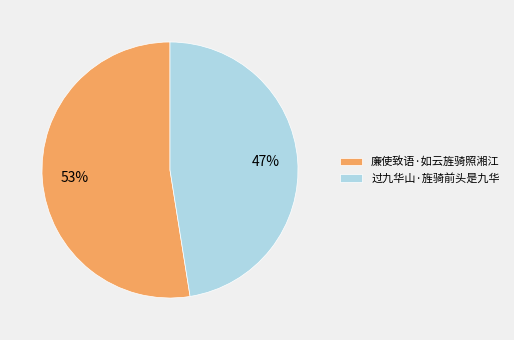

What is the majority slice?

廉使致语·如云旌骑照湘江